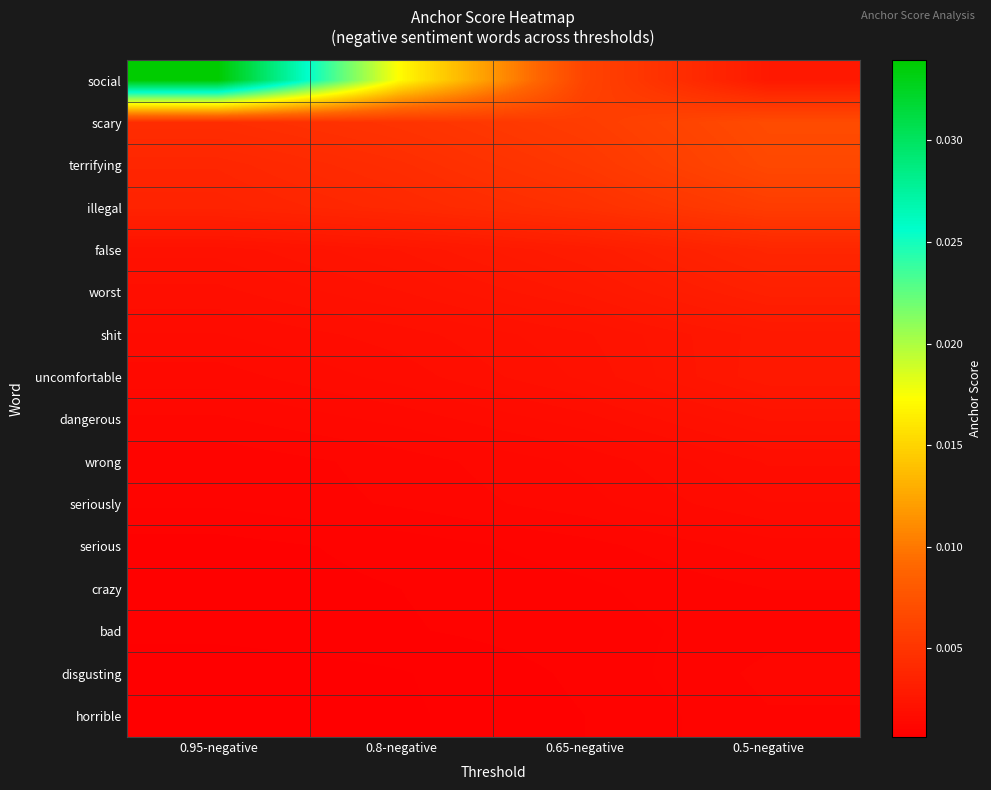

Rank the series by their maximum value, from highest to lowest.

social, scary, terrifying, illegal, false, worst, uncomfortable, shit, dangerous, wrong, seriously, serious, disgusting, crazy, horrible, bad